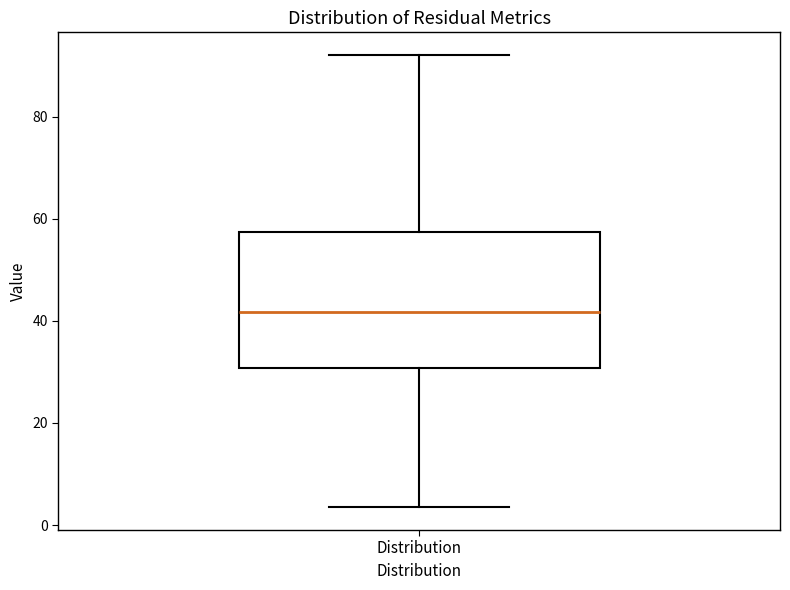

Read this box plot against the y-axis: the position of the median line, the range covered by the box, and the ends of both whiskers. The values are not printed on the chart, so give them approximately, as read against the axis.

median 42, box 30 to 58, whiskers 4 to 92